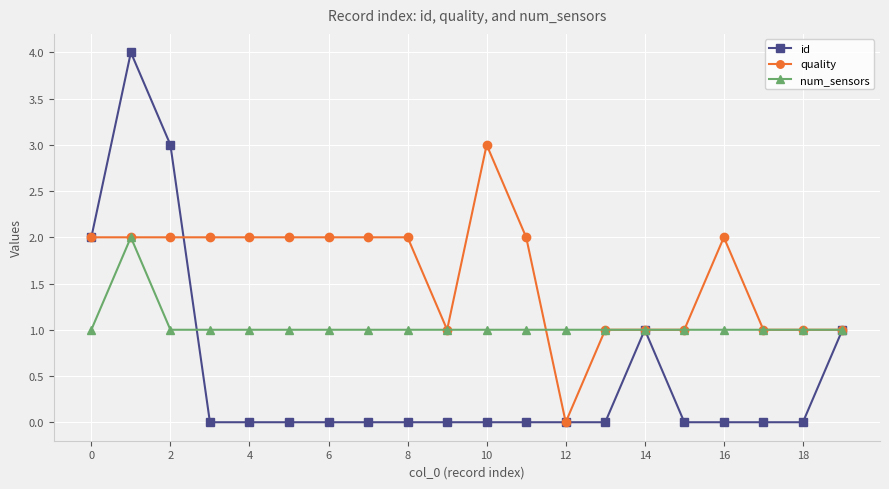

Which series has the largest range (max minus min)?

id